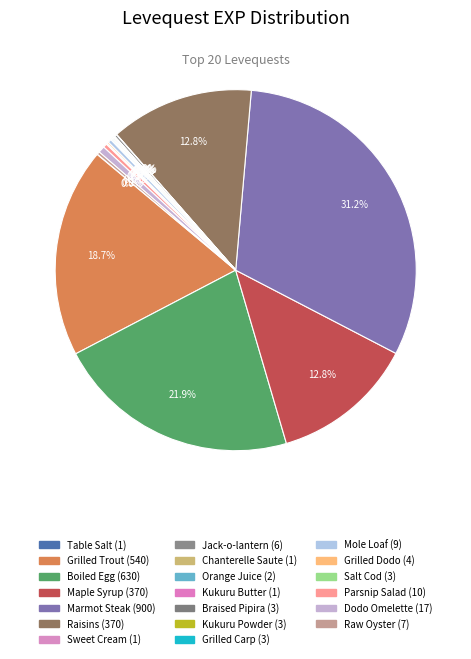

What is the change in value from Table Salt to Boiled Egg?

+629